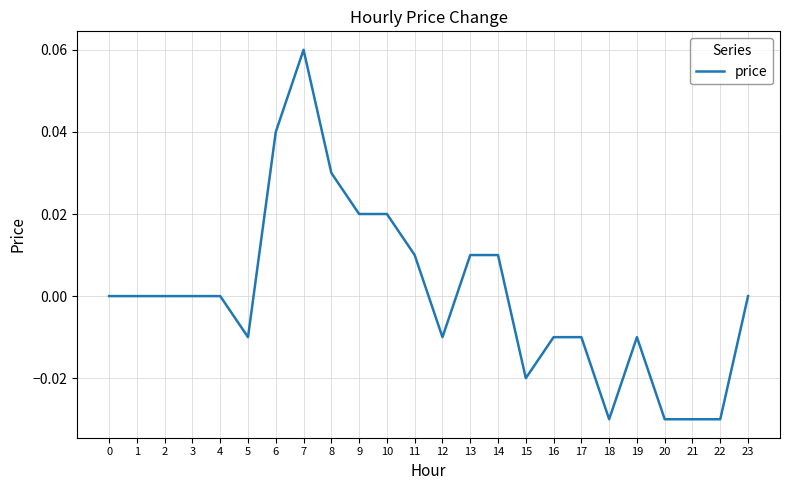

How many lines are shown in the chart?

1